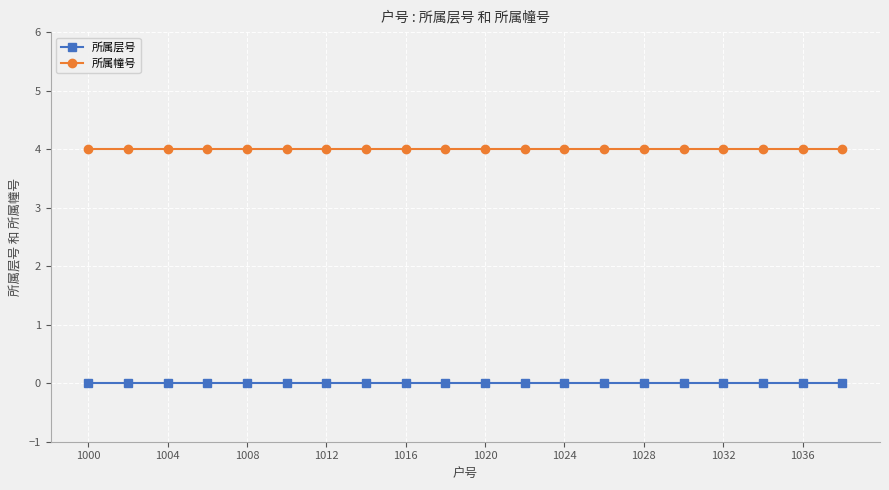

At how many categories does at least one series exceed 0?

20